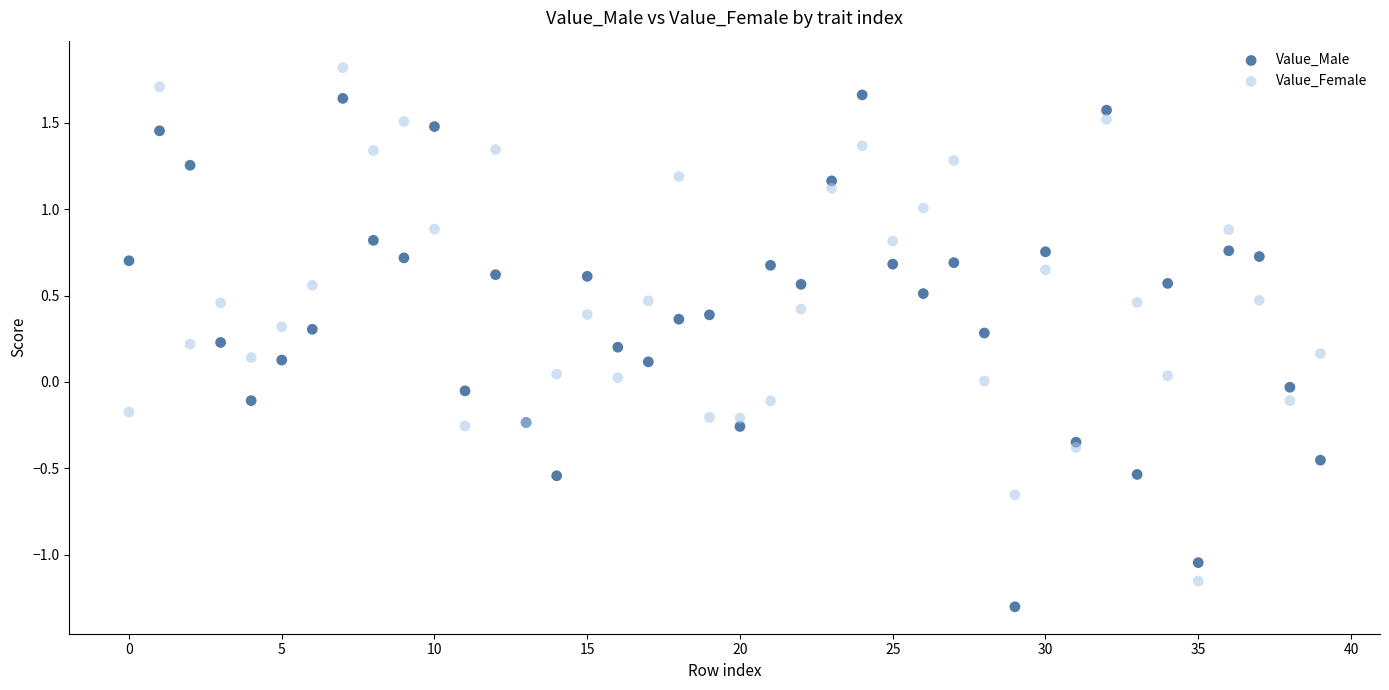

Which series contains the lowest Y value?

Value_Male